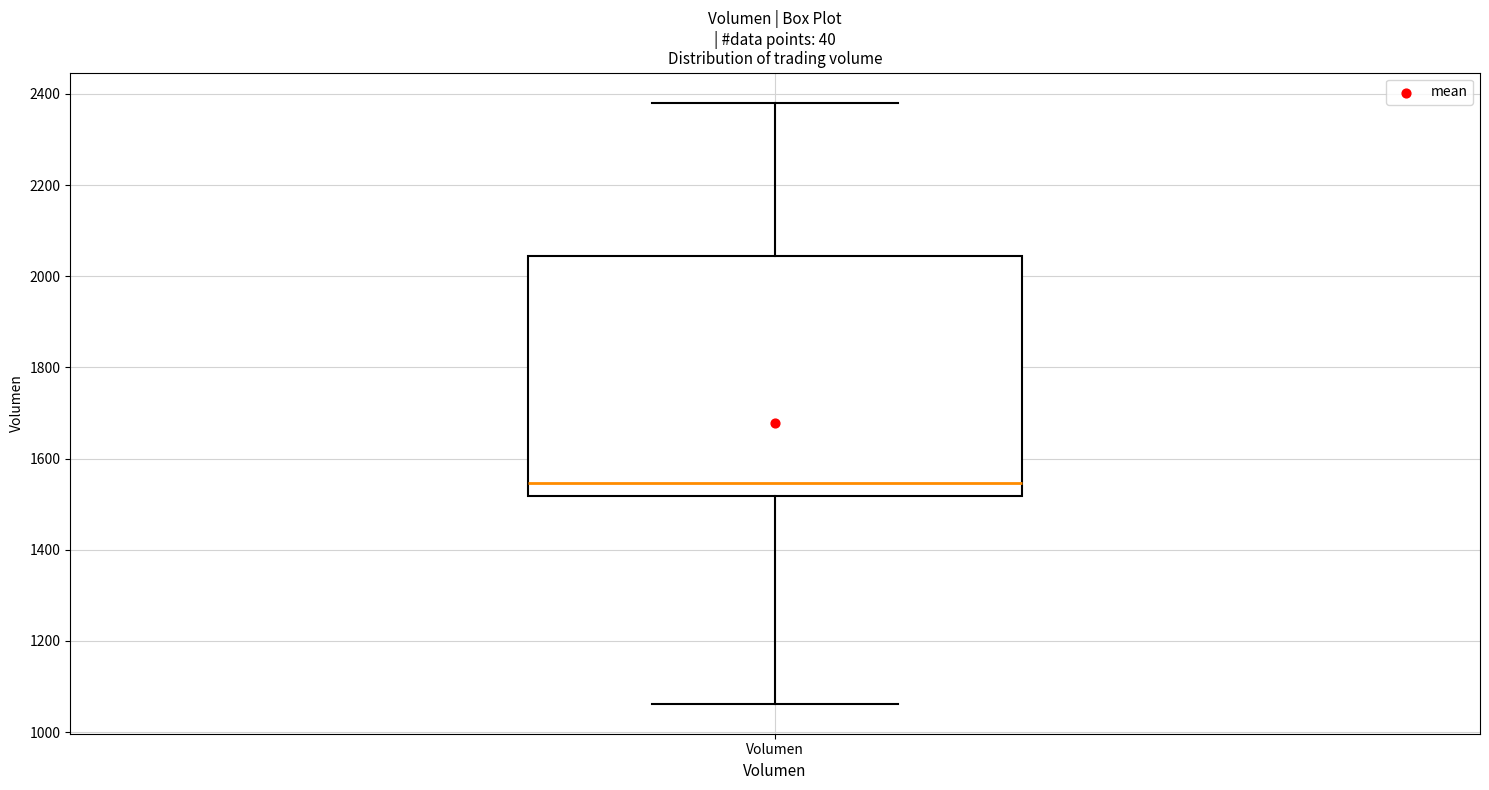

Read this box plot against the y-axis: the position of the median line, the range covered by the box, and the ends of both whiskers. The values are not printed on the chart, so give them approximately, as read against the axis.

median 1540, box 1520 to 2040, whiskers 1060 to 2380